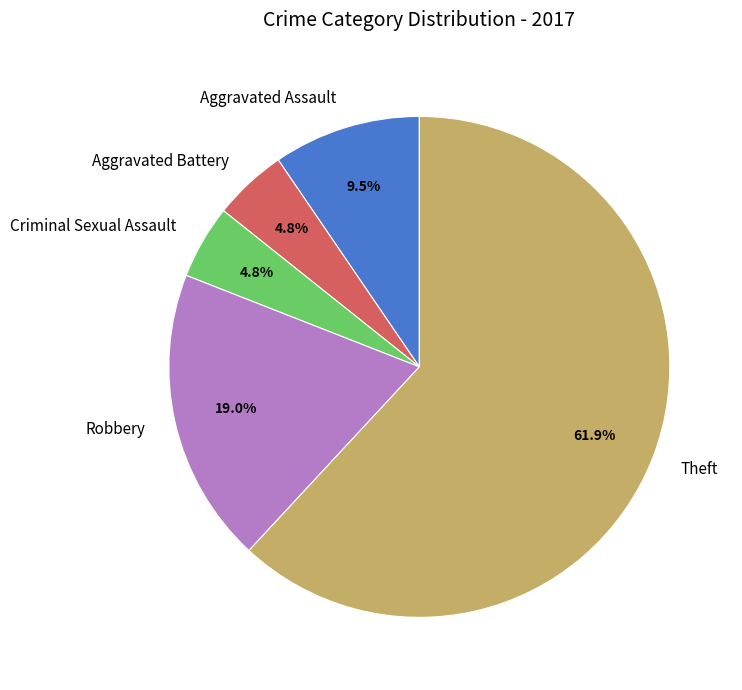

Which slice represents more than half of the pie?

Theft